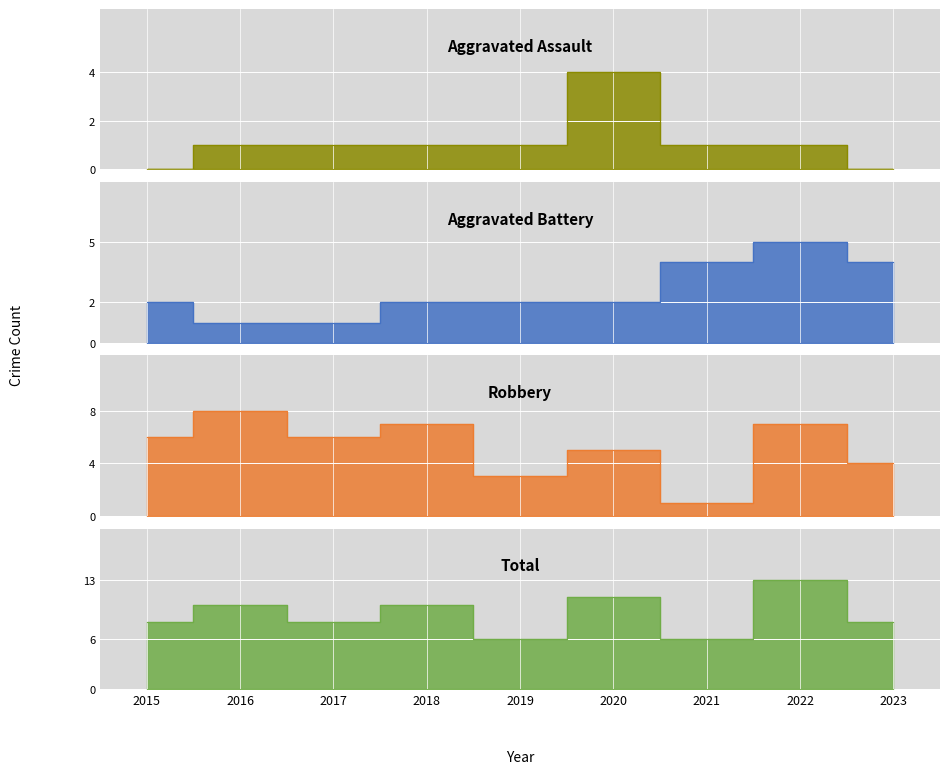

Which series ends up on top after the final intersection of Aggravated Battery and Robbery?

Robbery